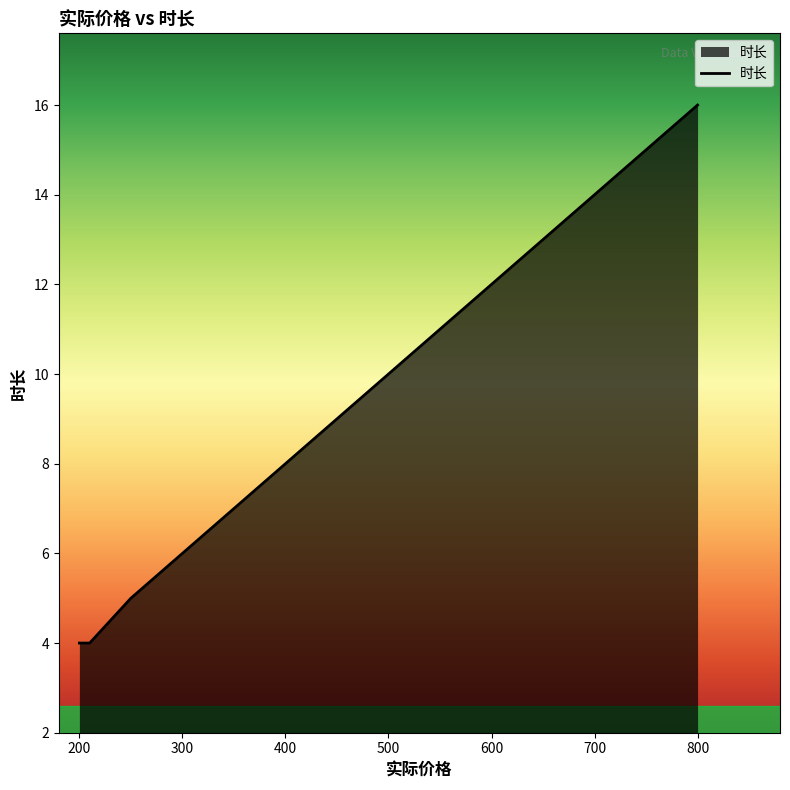

What is the minimum value shown in the chart?

4.0